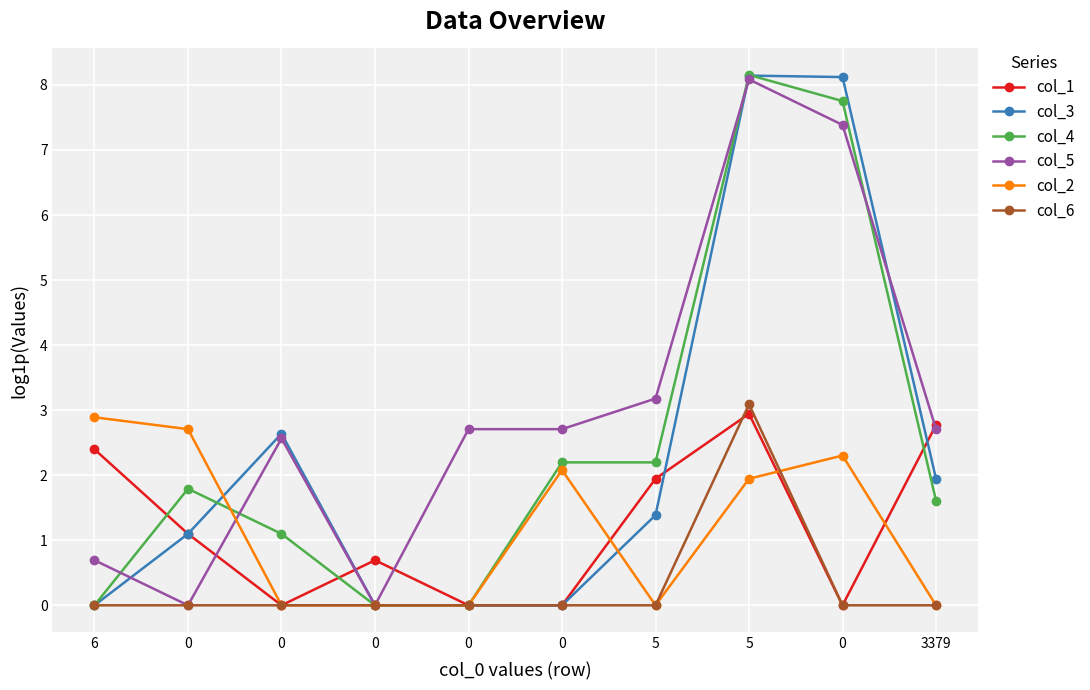

Reading left to right, what are all the values shown in this chart?

col_1: 6=2.4	0=1.1	0=0.0	0=0.7	0=0.0	0=0.0	5=1.9	5=2.9	0=0.0	3379=2.8
col_3: 6=0.0	0=1.1	0=2.6	0=0.0	0=0.0	0=0.0	5=1.4	5=8.1	0=8.1	3379=1.9
col_4: 6=0.0	0=1.8	0=1.1	0=0.0	0=0.0	0=2.2	5=2.2	5=8.2	0=7.8	3379=1.6
col_5: 6=0.7	0=0.0	0=2.6	0=0.0	0=2.7	0=2.7	5=3.2	5=8.1	0=7.4	3379=2.7
col_2: 6=2.9	0=2.7	0=0.0	0=0.0	0=0.0	0=2.1	5=0.0	5=1.9	0=2.3	3379=0.0
col_6: 6=0.0	0=0.0	0=0.0	0=0.0	0=0.0	0=0.0	5=0.0	5=3.1	0=0.0	3379=0.0